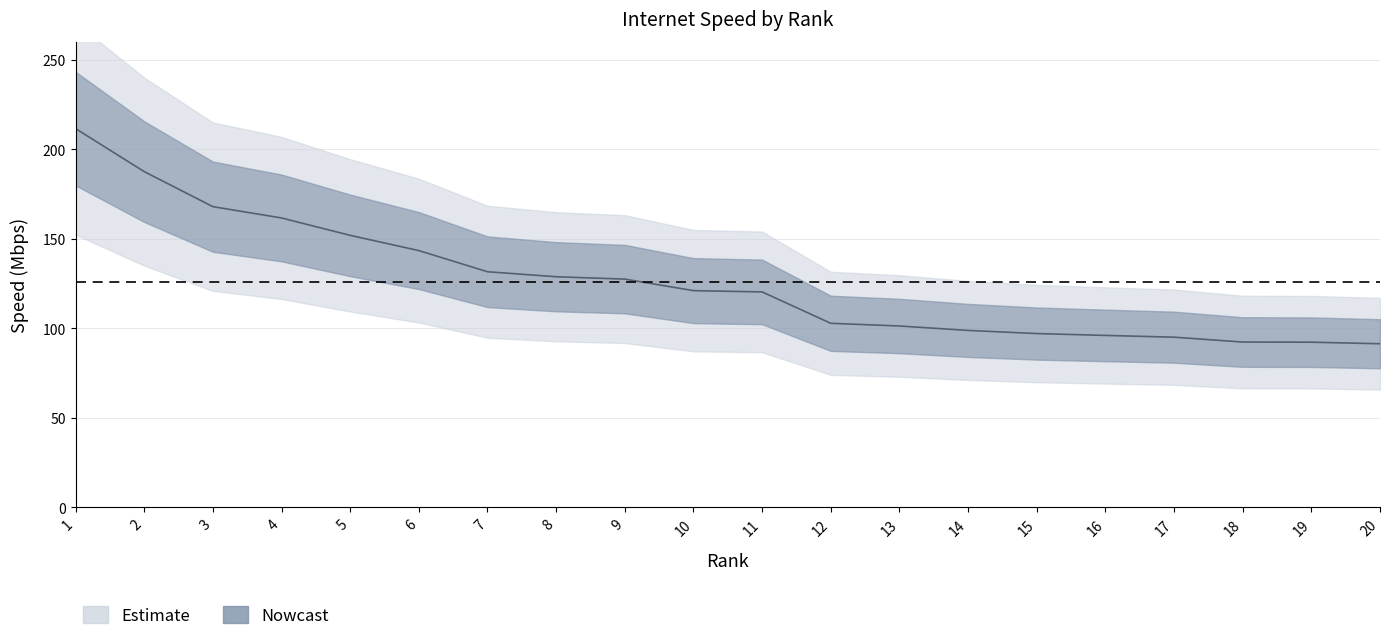

Reading left to right, transcribe all the data shown in this chart.

1=211.6	2=187.6	3=168.0	4=161.7	5=151.9	6=143.4	7=131.6	8=128.8	9=127.5	10=121.1	11=120.4	12=102.8	13=101.3	14=98.8	15=97.1	16=96.0	17=95.1	18=92.4	19=92.3	20=91.4